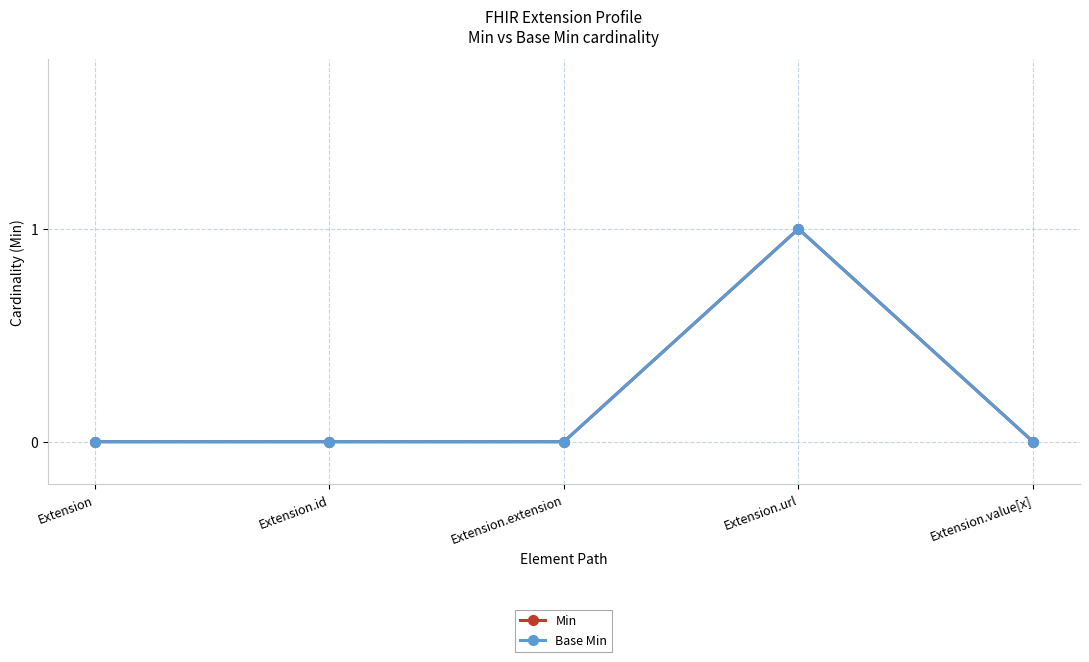

Is this an area chart (filled region under the line)?

No